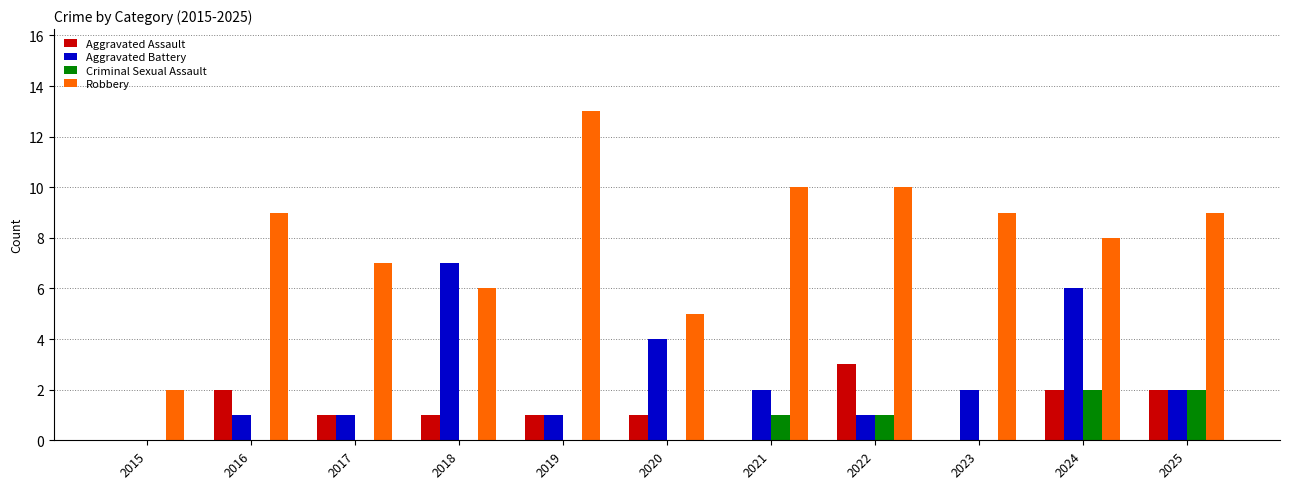

What value does the Robbery series have at 2022, to the nearest 5?

10